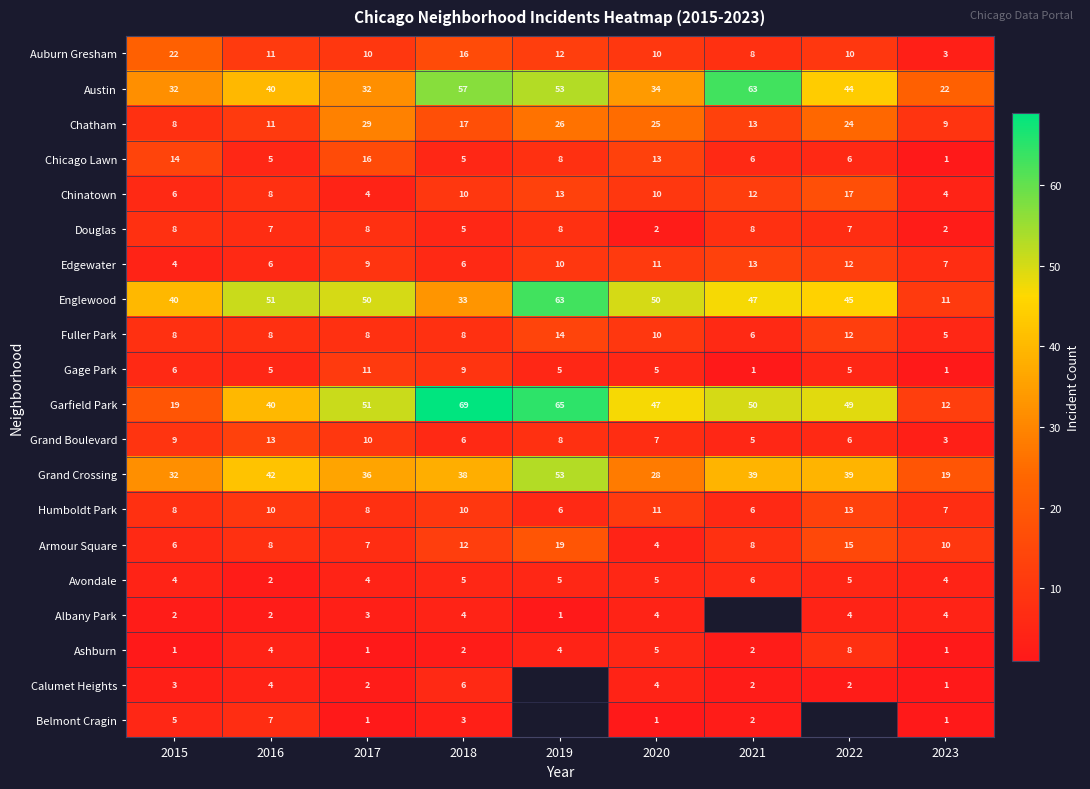

Which category has the lowest value in the Grand Crossing series?

2023